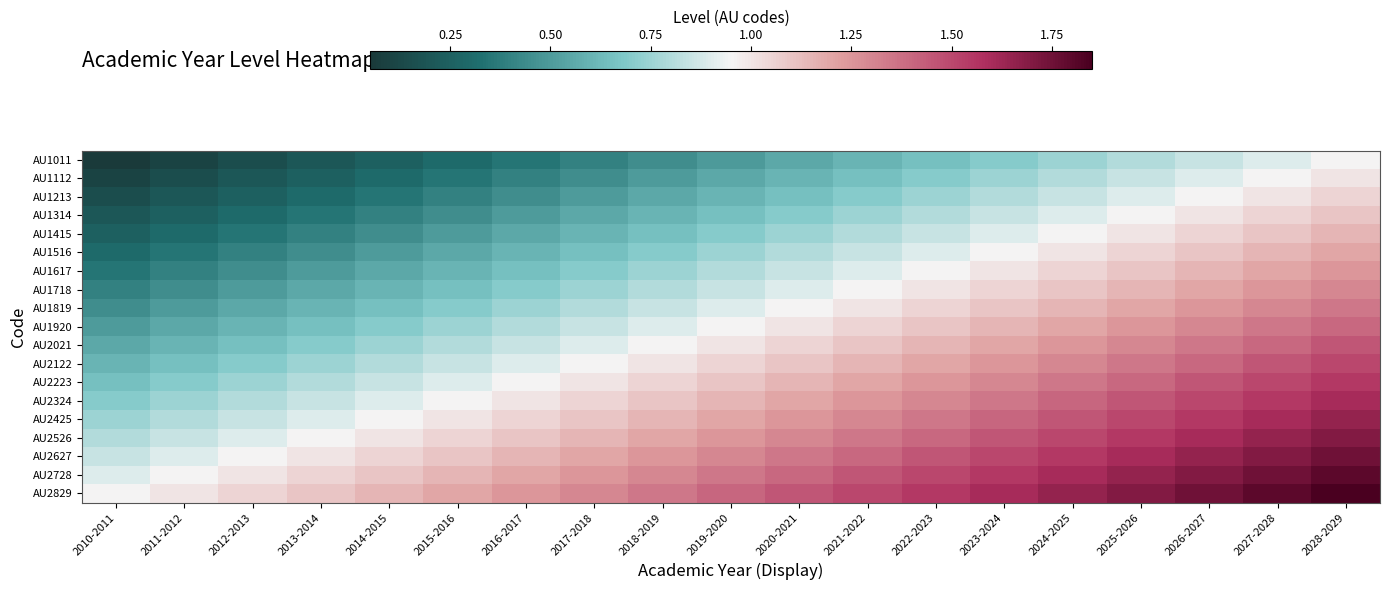

Reading left to right, what are all the values shown in this chart?

AU1011: 2010-2011=0.0	2011-2012=0.1	2012-2013=0.1	2013-2014=0.2	2014-2015=0.2	2015-2016=0.3	2016-2017=0.3	2017-2018=0.4	2018-2019=0.4	2019-2020=0.5	2020-2021=0.5	2021-2022=0.6	2022-2023=0.6	2023-2024=0.7	2024-2025=0.7	2025-2026=0.8	2026-2027=0.8	2027-2028=0.9	2028-2029=0.9
AU1112: 2010-2011=0.1	2011-2012=0.1	2012-2013=0.2	2013-2014=0.2	2014-2015=0.3	2015-2016=0.3	2016-2017=0.4	2017-2018=0.4	2018-2019=0.5	2019-2020=0.5	2020-2021=0.6	2021-2022=0.6	2022-2023=0.7	2023-2024=0.8	2024-2025=0.8	2025-2026=0.8	2026-2027=0.9	2027-2028=0.9	2028-2029=1.0
AU1213: 2010-2011=0.1	2011-2012=0.2	2012-2013=0.2	2013-2014=0.3	2014-2015=0.3	2015-2016=0.4	2016-2017=0.4	2017-2018=0.5	2018-2019=0.6	2019-2020=0.6	2020-2021=0.7	2021-2022=0.7	2022-2023=0.8	2023-2024=0.8	2024-2025=0.8	2025-2026=0.9	2026-2027=0.9	2027-2028=1.0	2028-2029=1.1
AU1314: 2010-2011=0.2	2011-2012=0.2	2012-2013=0.3	2013-2014=0.4	2014-2015=0.4	2015-2016=0.5	2016-2017=0.5	2017-2018=0.6	2018-2019=0.6	2019-2020=0.7	2020-2021=0.7	2021-2022=0.8	2022-2023=0.8	2023-2024=0.9	2024-2025=0.9	2025-2026=1.0	2026-2027=1.0	2027-2028=1.1	2028-2029=1.1
AU1415: 2010-2011=0.2	2011-2012=0.3	2012-2013=0.3	2013-2014=0.4	2014-2015=0.4	2015-2016=0.5	2016-2017=0.5	2017-2018=0.6	2018-2019=0.6	2019-2020=0.7	2020-2021=0.8	2021-2022=0.8	2022-2023=0.8	2023-2024=0.9	2024-2025=0.9	2025-2026=1.0	2026-2027=1.1	2027-2028=1.1	2028-2029=1.1
AU1516: 2010-2011=0.3	2011-2012=0.3	2012-2013=0.4	2013-2014=0.5	2014-2015=0.5	2015-2016=0.6	2016-2017=0.6	2017-2018=0.7	2018-2019=0.7	2019-2020=0.8	2020-2021=0.8	2021-2022=0.9	2022-2023=0.9	2023-2024=1.0	2024-2025=1.0	2025-2026=1.1	2026-2027=1.1	2027-2028=1.1	2028-2029=1.2
AU1617: 2010-2011=0.3	2011-2012=0.4	2012-2013=0.4	2013-2014=0.5	2014-2015=0.5	2015-2016=0.6	2016-2017=0.6	2017-2018=0.7	2018-2019=0.8	2019-2020=0.8	2020-2021=0.8	2021-2022=0.9	2022-2023=0.9	2023-2024=1.0	2024-2025=1.1	2025-2026=1.1	2026-2027=1.1	2027-2028=1.2	2028-2029=1.2
AU1718: 2010-2011=0.4	2011-2012=0.4	2012-2013=0.5	2013-2014=0.6	2014-2015=0.6	2015-2016=0.7	2016-2017=0.7	2017-2018=0.8	2018-2019=0.8	2019-2020=0.8	2020-2021=0.9	2021-2022=0.9	2022-2023=1.0	2023-2024=1.1	2024-2025=1.1	2025-2026=1.1	2026-2027=1.2	2027-2028=1.2	2028-2029=1.3
AU1819: 2010-2011=0.5	2011-2012=0.5	2012-2013=0.6	2013-2014=0.6	2014-2015=0.7	2015-2016=0.7	2016-2017=0.8	2017-2018=0.8	2018-2019=0.9	2019-2020=0.9	2020-2021=1.0	2021-2022=1.0	2022-2023=1.1	2023-2024=1.1	2024-2025=1.2	2025-2026=1.2	2026-2027=1.2	2027-2028=1.3	2028-2029=1.4
AU1920: 2010-2011=0.5	2011-2012=0.5	2012-2013=0.6	2013-2014=0.6	2014-2015=0.7	2015-2016=0.8	2016-2017=0.8	2017-2018=0.8	2018-2019=0.9	2019-2020=0.9	2020-2021=1.0	2021-2022=1.1	2022-2023=1.1	2023-2024=1.1	2024-2025=1.2	2025-2026=1.2	2026-2027=1.3	2027-2028=1.4	2028-2029=1.4
AU2021: 2010-2011=0.5	2011-2012=0.6	2012-2013=0.6	2013-2014=0.7	2014-2015=0.7	2015-2016=0.8	2016-2017=0.8	2017-2018=0.9	2018-2019=0.9	2019-2020=1.0	2020-2021=1.0	2021-2022=1.1	2022-2023=1.1	2023-2024=1.2	2024-2025=1.2	2025-2026=1.3	2026-2027=1.3	2027-2028=1.4	2028-2029=1.4
AU2122: 2010-2011=0.6	2011-2012=0.6	2012-2013=0.7	2013-2014=0.8	2014-2015=0.8	2015-2016=0.8	2016-2017=0.9	2017-2018=0.9	2018-2019=1.0	2019-2020=1.1	2020-2021=1.1	2021-2022=1.1	2022-2023=1.2	2023-2024=1.2	2024-2025=1.3	2025-2026=1.4	2026-2027=1.4	2027-2028=1.4	2028-2029=1.5
AU2223: 2010-2011=0.6	2011-2012=0.7	2012-2013=0.8	2013-2014=0.8	2014-2015=0.8	2015-2016=0.9	2016-2017=0.9	2017-2018=1.0	2018-2019=1.1	2019-2020=1.1	2020-2021=1.1	2021-2022=1.2	2022-2023=1.2	2023-2024=1.3	2024-2025=1.4	2025-2026=1.4	2026-2027=1.4	2027-2028=1.5	2028-2029=1.6
AU2324: 2010-2011=0.7	2011-2012=0.8	2012-2013=0.8	2013-2014=0.9	2014-2015=0.9	2015-2016=1.0	2016-2017=1.0	2017-2018=1.1	2018-2019=1.1	2019-2020=1.2	2020-2021=1.2	2021-2022=1.2	2022-2023=1.3	2023-2024=1.4	2024-2025=1.4	2025-2026=1.5	2026-2027=1.5	2027-2028=1.6	2028-2029=1.6
AU2425: 2010-2011=0.8	2011-2012=0.8	2012-2013=0.9	2013-2014=0.9	2014-2015=1.0	2015-2016=1.0	2016-2017=1.1	2017-2018=1.1	2018-2019=1.2	2019-2020=1.2	2020-2021=1.2	2021-2022=1.3	2022-2023=1.4	2023-2024=1.4	2024-2025=1.5	2025-2026=1.5	2026-2027=1.6	2027-2028=1.6	2028-2029=1.7
AU2526: 2010-2011=0.8	2011-2012=0.8	2012-2013=0.9	2013-2014=0.9	2014-2015=1.0	2015-2016=1.0	2016-2017=1.1	2017-2018=1.1	2018-2019=1.2	2019-2020=1.2	2020-2021=1.3	2021-2022=1.3	2022-2023=1.4	2023-2024=1.4	2024-2025=1.5	2025-2026=1.5	2026-2027=1.6	2027-2028=1.6	2028-2029=1.7
AU2627: 2010-2011=0.8	2011-2012=0.9	2012-2013=0.9	2013-2014=1.0	2014-2015=1.0	2015-2016=1.1	2016-2017=1.1	2017-2018=1.2	2018-2019=1.2	2019-2020=1.3	2020-2021=1.3	2021-2022=1.4	2022-2023=1.4	2023-2024=1.5	2024-2025=1.6	2025-2026=1.6	2026-2027=1.6	2027-2028=1.7	2028-2029=1.8
AU2728: 2010-2011=0.9	2011-2012=0.9	2012-2013=1.0	2013-2014=1.1	2014-2015=1.1	2015-2016=1.1	2016-2017=1.2	2017-2018=1.2	2018-2019=1.3	2019-2020=1.4	2020-2021=1.4	2021-2022=1.4	2022-2023=1.5	2023-2024=1.6	2024-2025=1.6	2025-2026=1.6	2026-2027=1.7	2027-2028=1.8	2028-2029=1.8
AU2829: 2010-2011=0.9	2011-2012=1.0	2012-2013=1.1	2013-2014=1.1	2014-2015=1.1	2015-2016=1.2	2016-2017=1.2	2017-2018=1.3	2018-2019=1.4	2019-2020=1.4	2020-2021=1.4	2021-2022=1.5	2022-2023=1.6	2023-2024=1.6	2024-2025=1.7	2025-2026=1.7	2026-2027=1.8	2027-2028=1.8	2028-2029=1.9